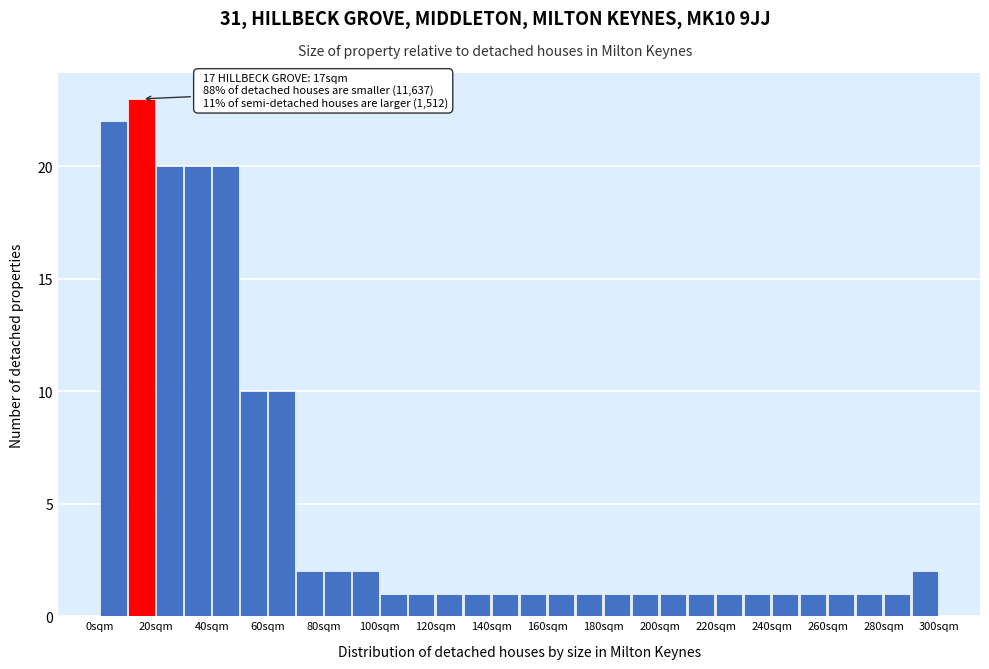

Over which range of the x-axis is the bar tallest?

10 to 20